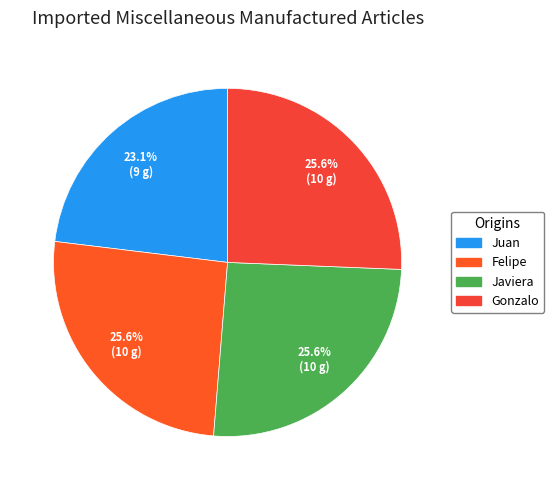

To the nearest percent, what portion does Juan represent?

23%